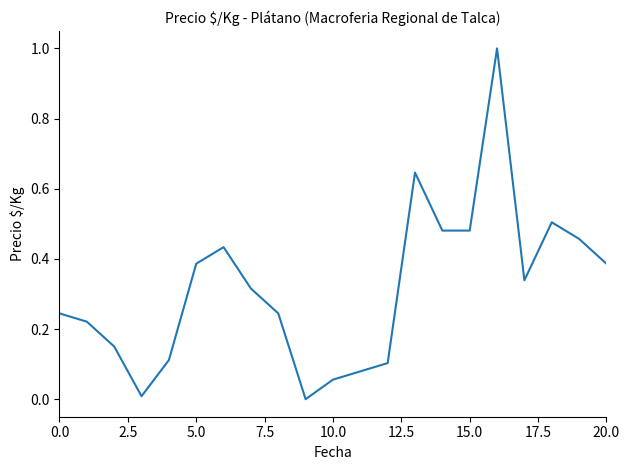

What is the maximum value shown in the chart?

1.0